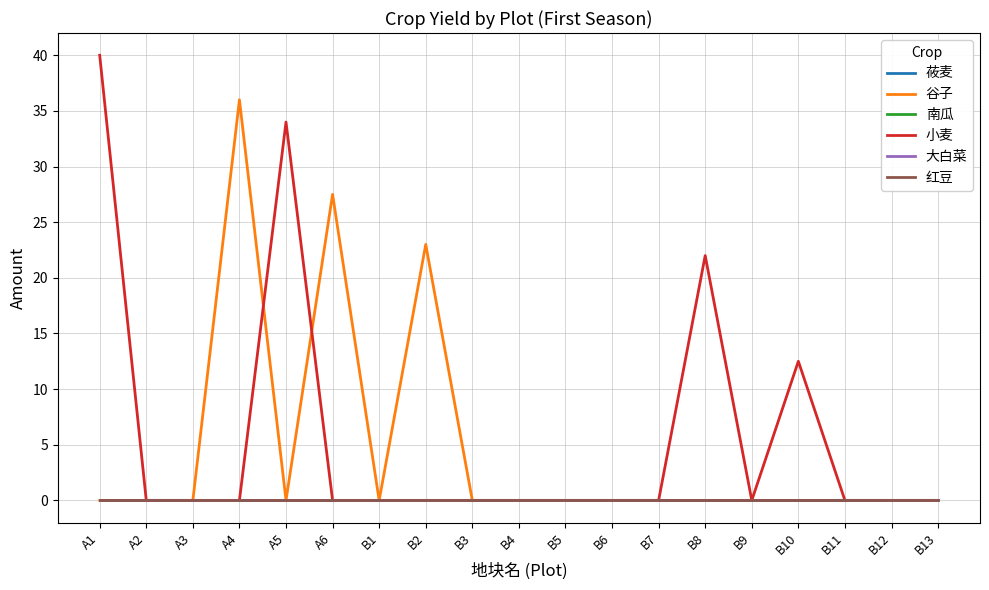

Does the chart have visible grid lines?

Yes